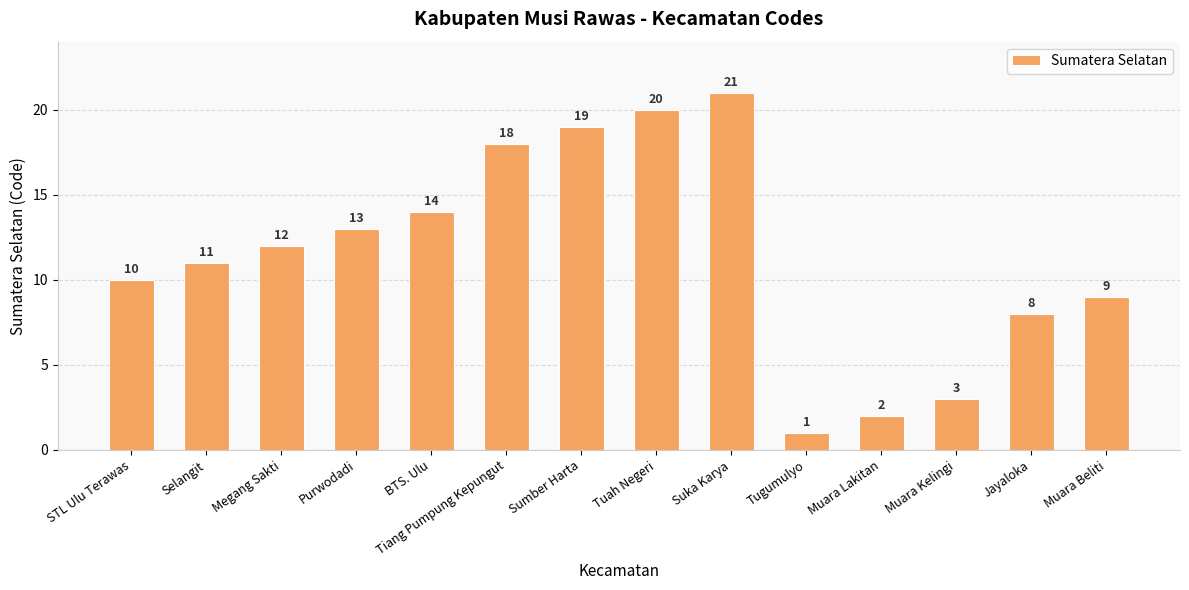

True or false: the data shows 15 at Selangit.

False